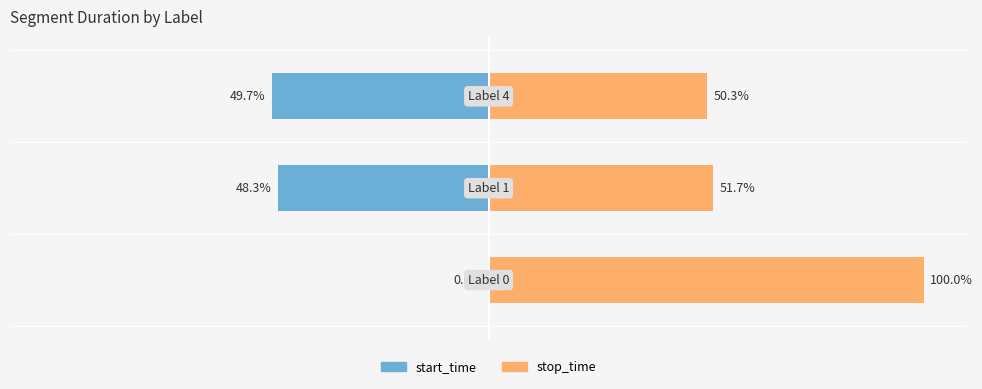

How many data points in stop_time are above 51?

2